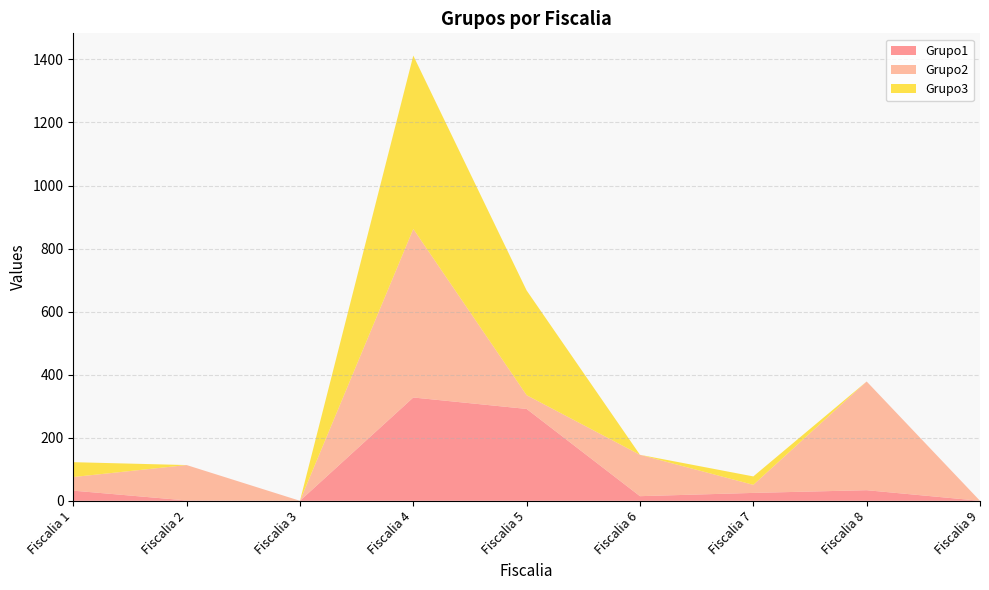

Reading left to right, list all the values displayed in this chart.

Grupo1: 32.2	1.1	0.0	327.7	291.4	14.6	25.0	33.6	0.0
Grupo2: 43.2	112.2	0.0	534.6	43.6	131.2	25.6	344.8	0.0
Grupo3: 47.1	0.0	0.0	549.9	332.2	0.0	26.7	0.0	0.0